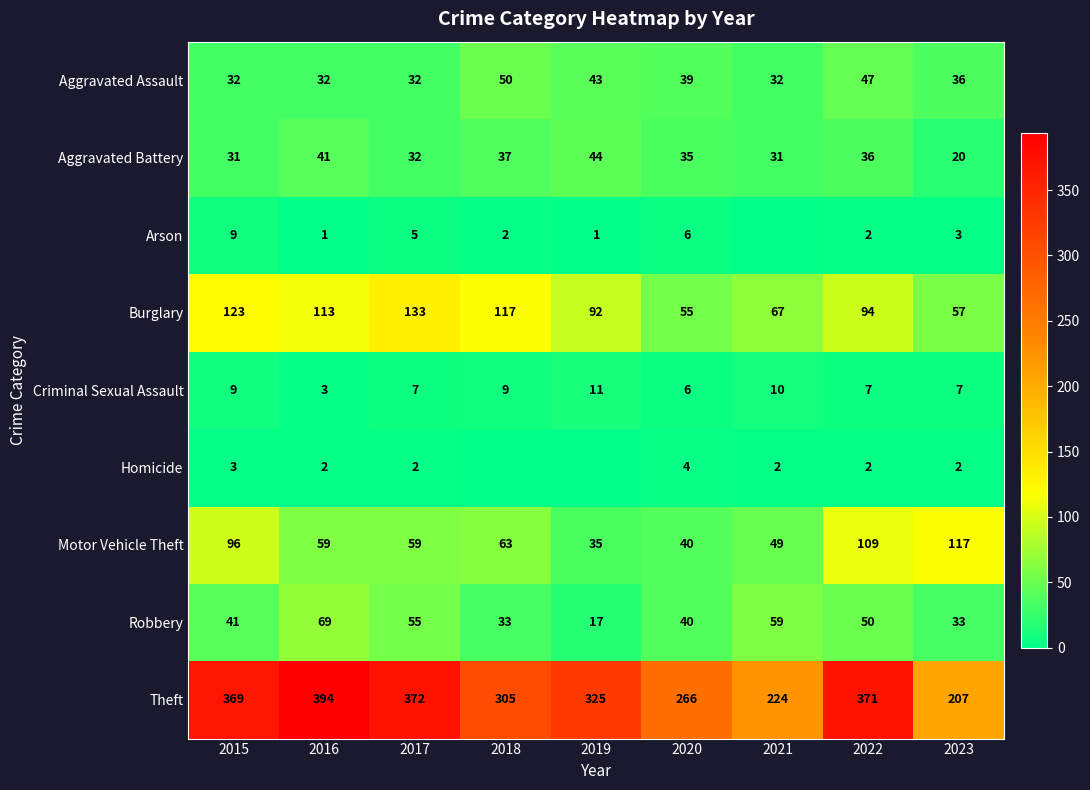

What value does the Criminal Sexual Assault series have at 2020?

6